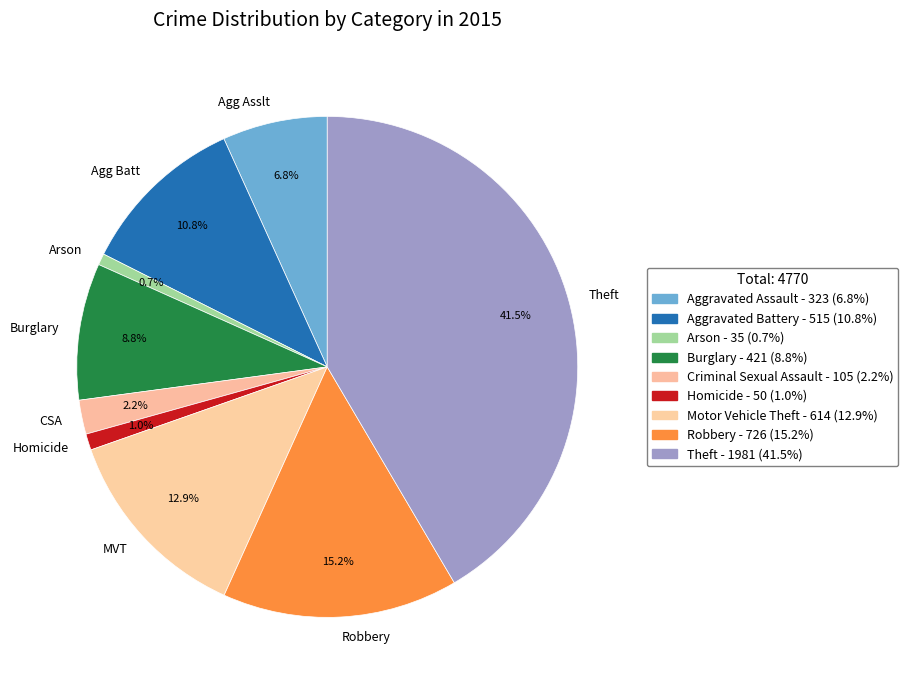

Which slice is the largest?

Theft